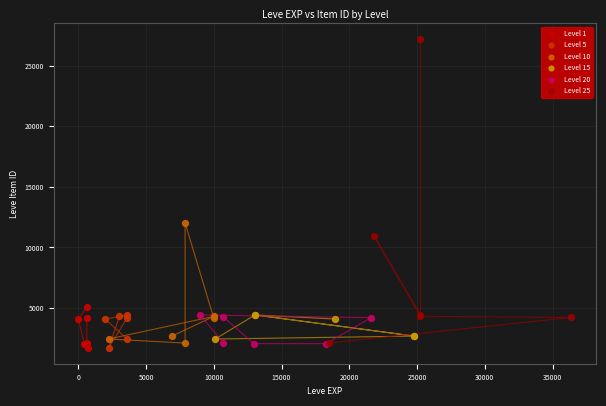

Which series reaches the maximum Y coordinate?

Level 25